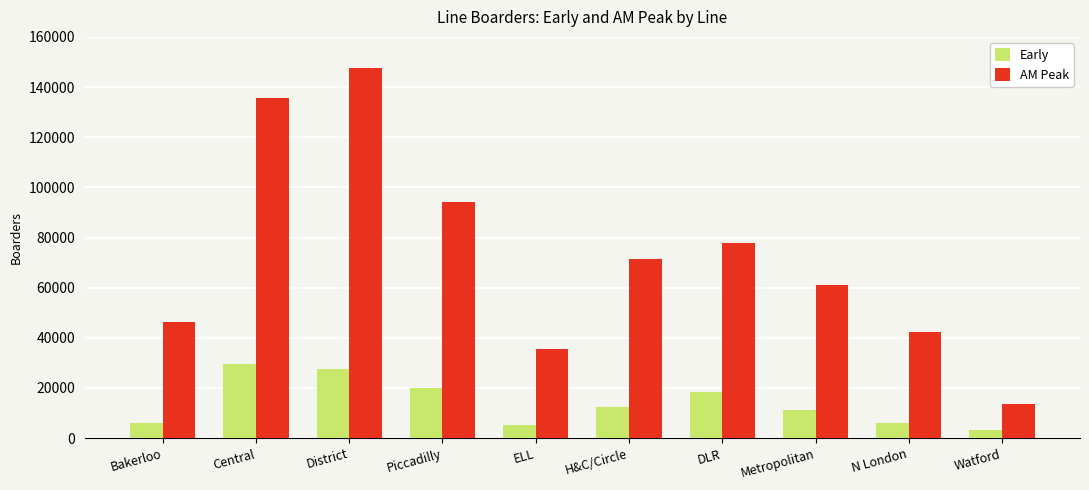

How many bars are there in total?

20